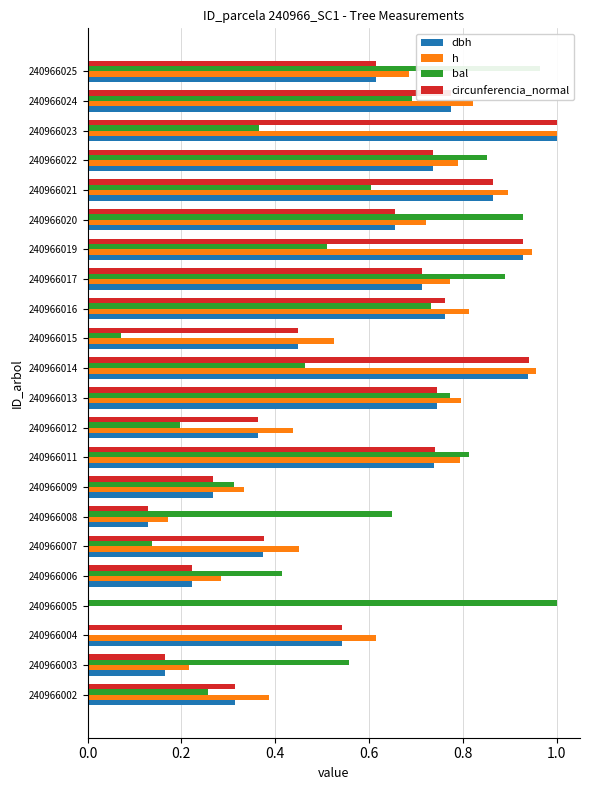

What is the total value across all series at 240966019?

3.3